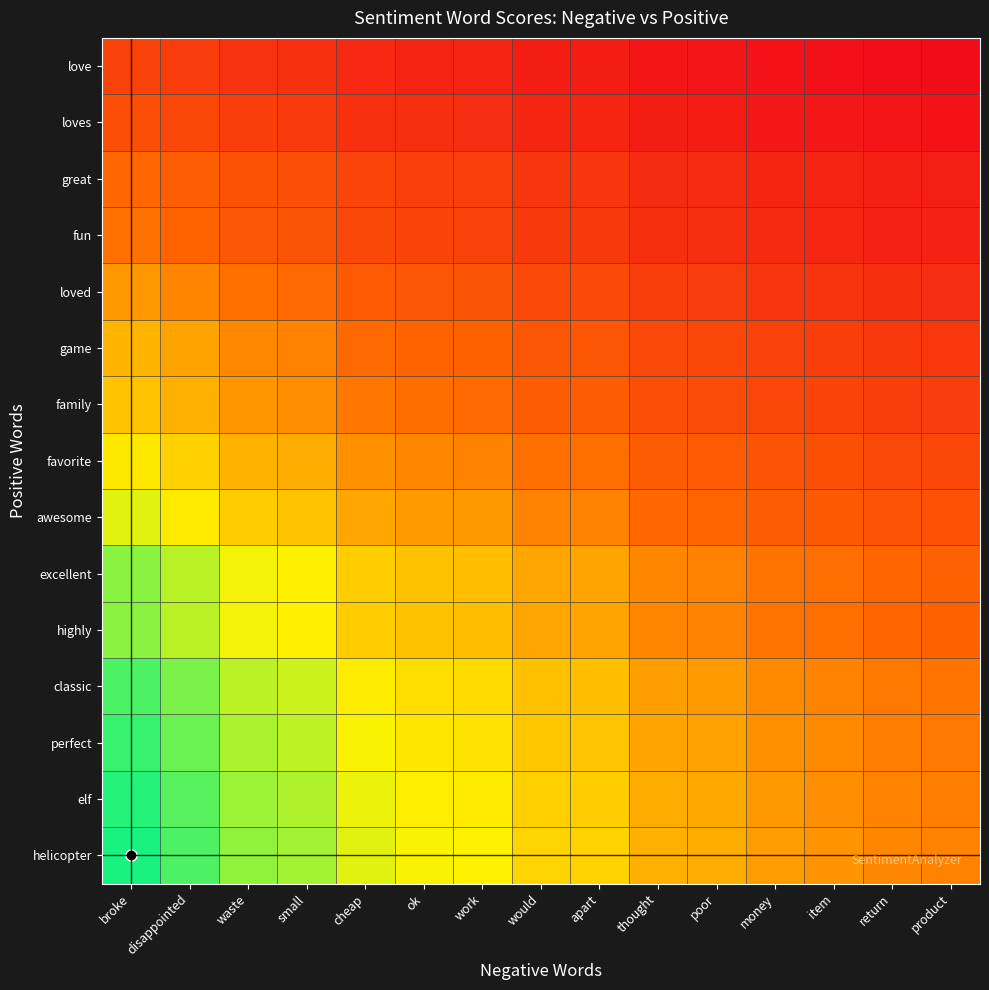

What is the total value across all series at broke?

9.6